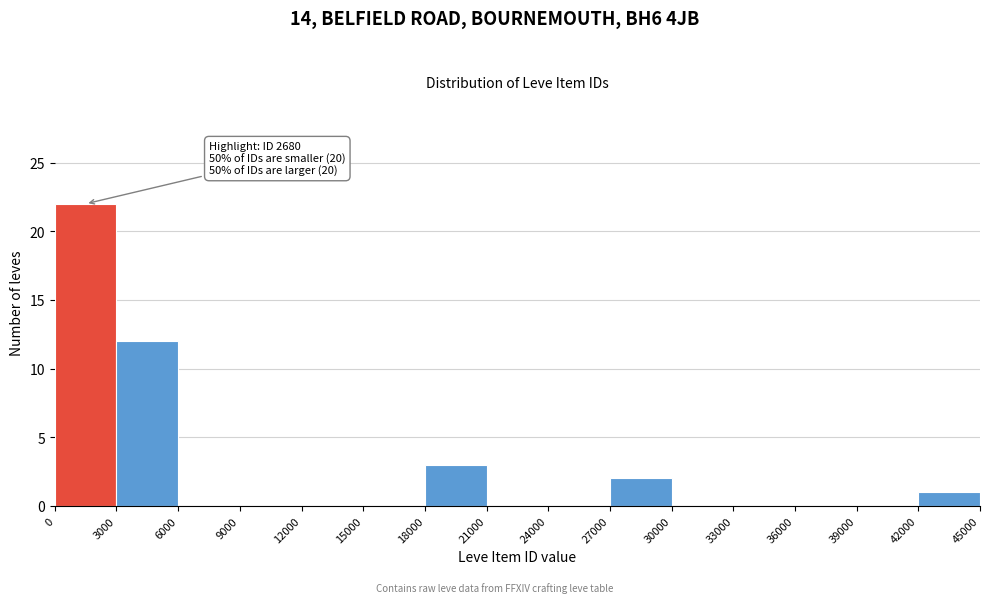

Over which range of the x-axis is the bar tallest?

0 to 3000